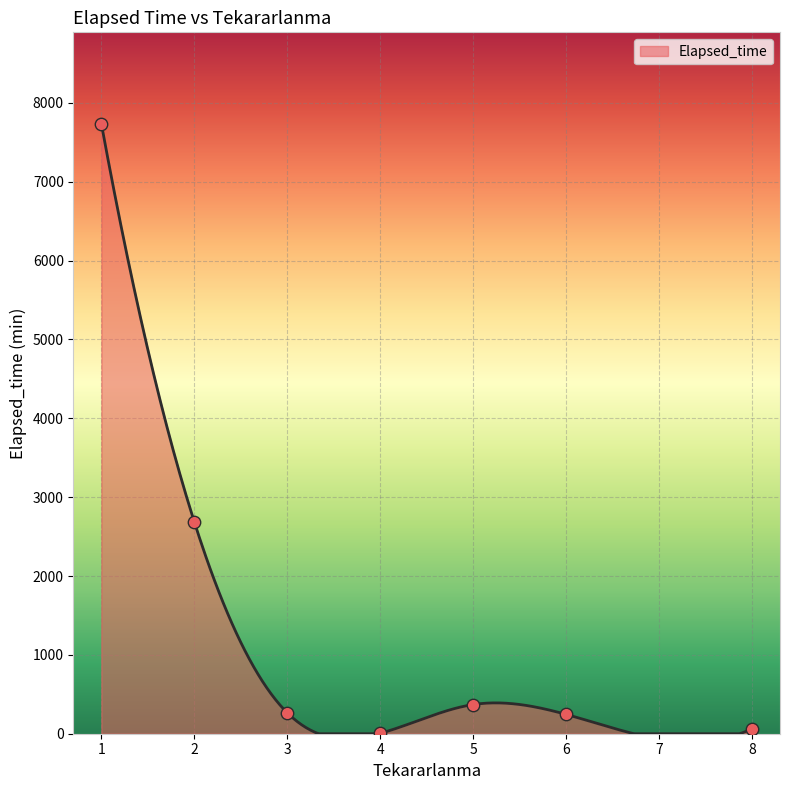

Between 1 and 1, which is larger?

1